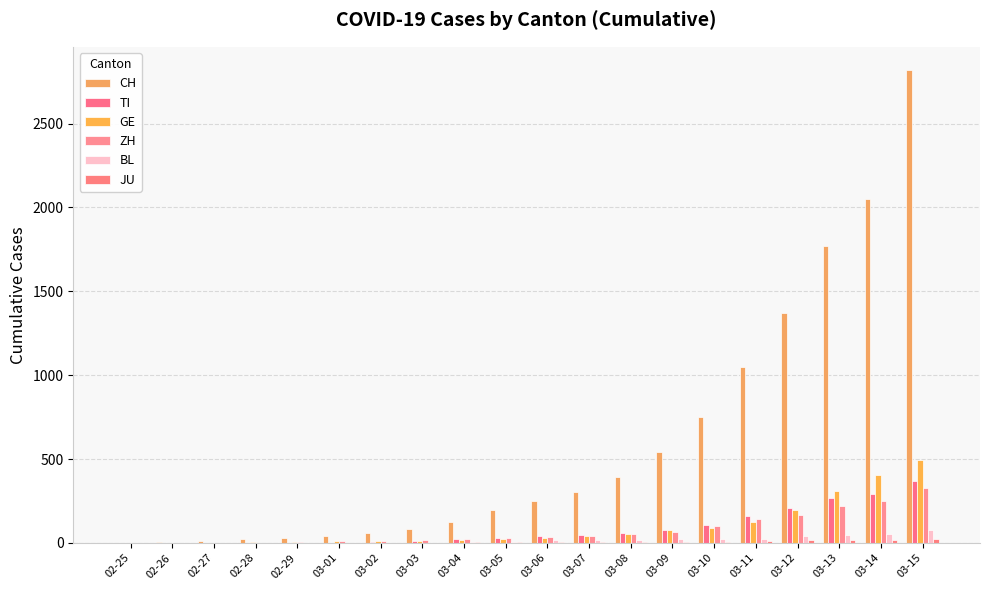

Reading left to right, list all the values displayed in this chart.

CH: 02-25=2	02-26=6	02-27=13	02-28=22	02-29=30	03-01=42	03-02=61	03-03=84	03-04=126	03-05=194	03-06=252	03-07=304	03-08=391	03-09=542	03-10=749	03-11=1046	03-12=1373	03-13=1768	03-14=2052	03-15=2817
TI: 02-25=0	02-26=0	02-27=1	02-28=1	02-29=2	03-01=2	03-02=8	03-03=13	03-04=25	03-05=28	03-06=41	03-07=49	03-08=61	03-09=75	03-10=108	03-11=163	03-12=206	03-13=265	03-14=293	03-15=368
GE: 02-25=0	02-26=1	02-27=1	02-28=4	02-29=7	03-01=10	03-02=11	03-03=14	03-04=17	03-05=21	03-06=32	03-07=40	03-08=50	03-09=75	03-10=91	03-11=123	03-12=197	03-13=310	03-14=403	03-15=497
ZH: 02-25=0	02-26=0	02-27=2	02-28=2	02-29=6	03-01=11	03-02=14	03-03=16	03-04=24	03-05=30	03-06=35	03-07=41	03-08=50	03-09=63	03-10=102	03-11=141	03-12=164	03-13=219	03-14=251	03-15=327
BL: 02-25=0	02-26=0	02-27=1	02-28=2	02-29=2	03-01=2	03-02=2	03-03=2	03-04=6	03-05=6	03-06=15	03-07=19	03-08=20	03-09=22	03-10=26	03-11=26	03-12=42	03-13=47	03-14=54	03-15=76
JU: 02-25=0	02-26=0	02-27=0	02-28=1	02-29=1	03-01=1	03-02=2	03-03=2	03-04=4	03-05=4	03-06=5	03-07=5	03-08=7	03-09=7	03-10=7	03-11=12	03-12=17	03-13=18	03-14=19	03-15=25